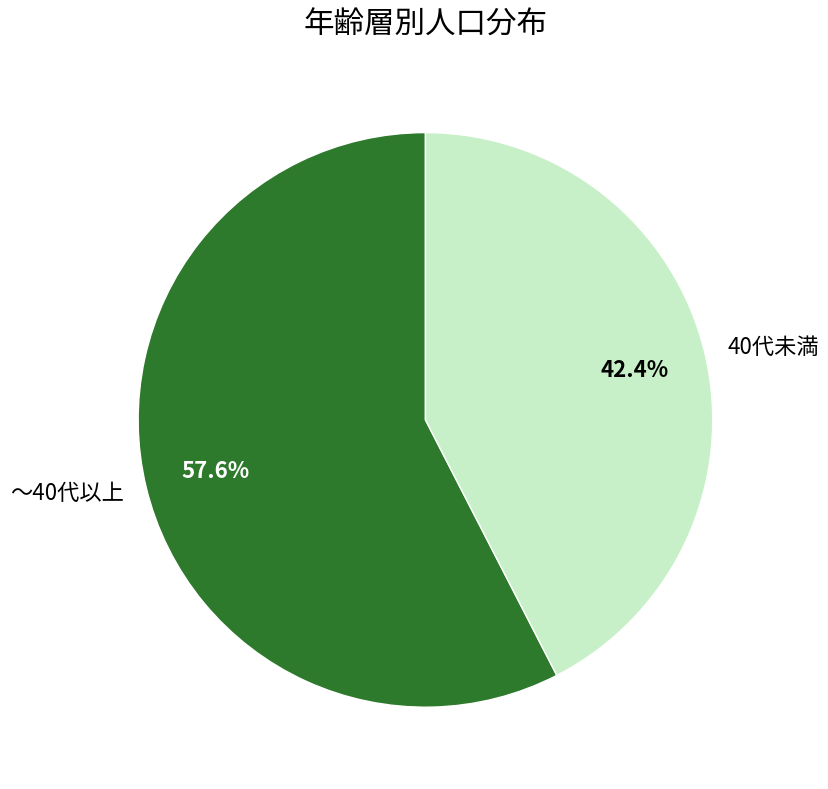

Which slice is the largest?

～40代以上